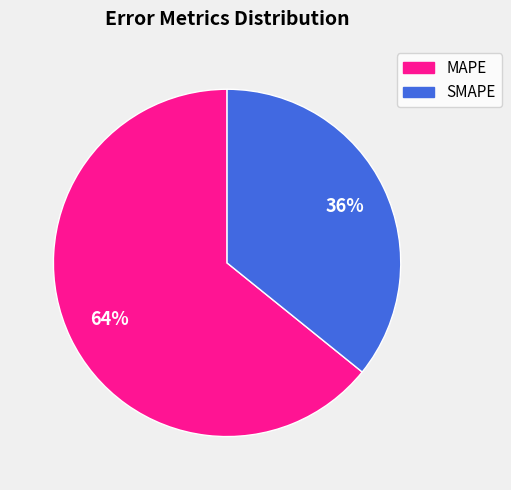

To the nearest percent, what percentage of the pie is MAPE?

64%